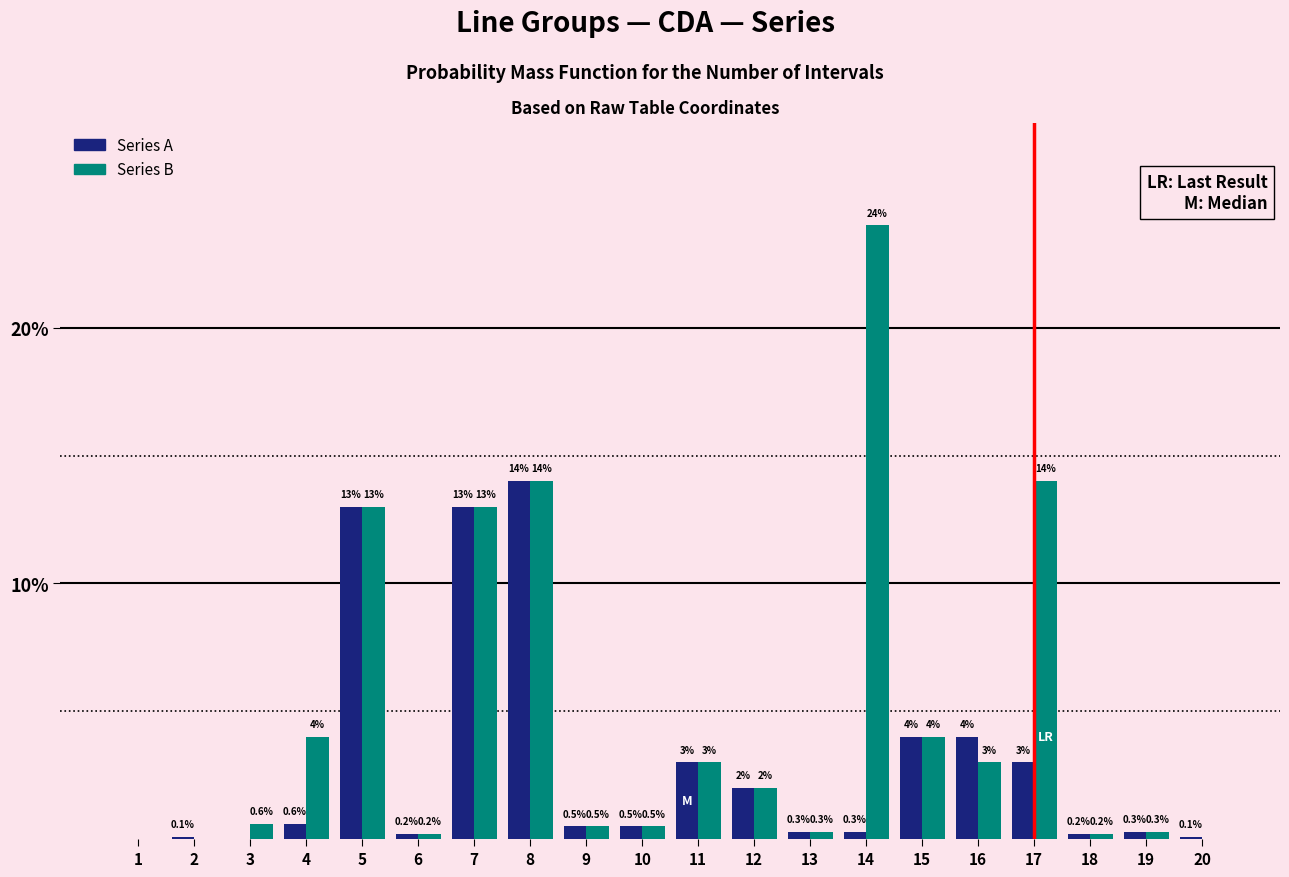

Reading right to left, list all the values displayed in this chart.

Series A: 20=0.1	19=0.3	18=0.2	17=3.0	16=4.0	15=4.0	14=0.3	13=0.3	12=2.0	11=3.0	10=0.5	9=0.5	8=14.0	7=13.0	6=0.2	5=13.0	4=0.6	3=0.0	2=0.1	1=0.0
Series B: 20=0.0	19=0.3	18=0.2	17=14.0	16=3.0	15=4.0	14=24.0	13=0.3	12=2.0	11=3.0	10=0.5	9=0.5	8=14.0	7=13.0	6=0.2	5=13.0	4=4.0	3=0.6	2=0.0	1=0.0